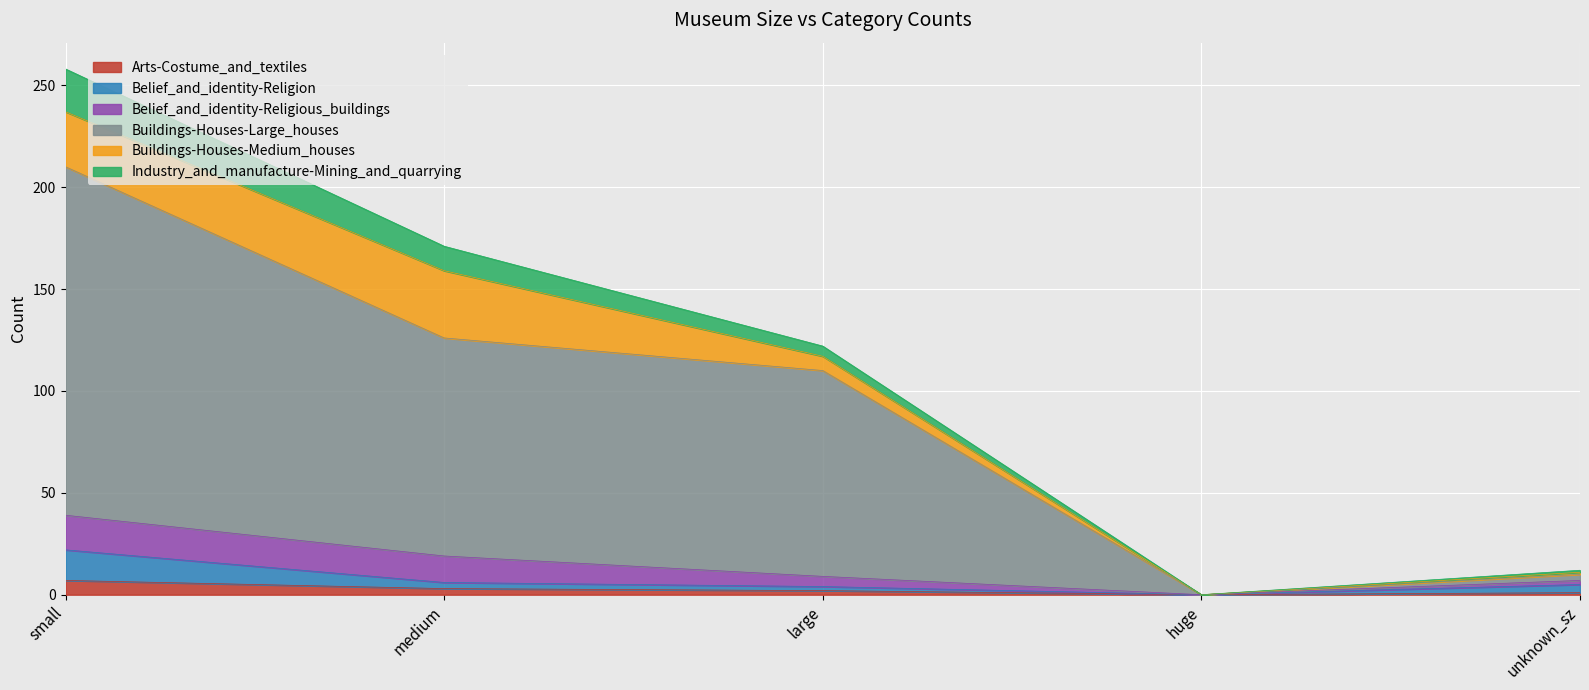

True or false: Buildings-Houses-Large_houses and Industry_and_manufacture-Mining_and_quarrying intersect in this chart.

False